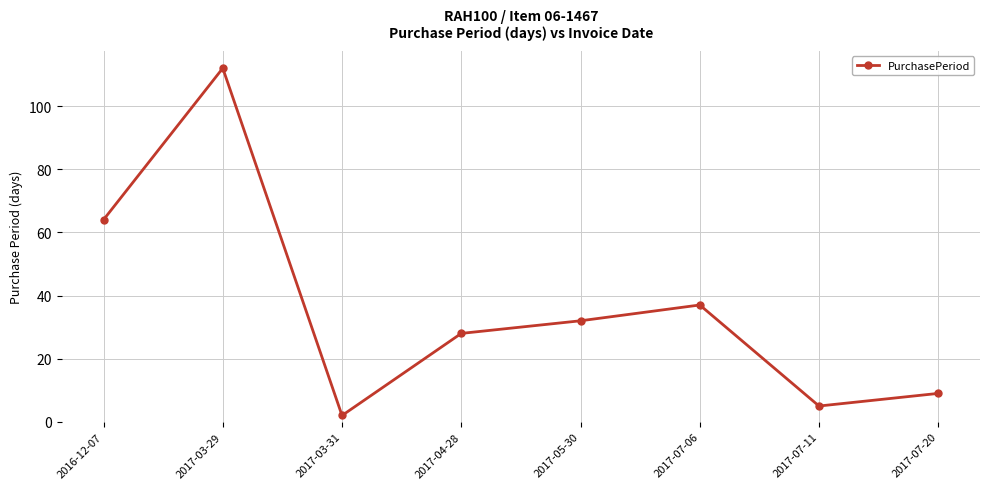

At which category does the data reach its first local valley?

2017-03-31